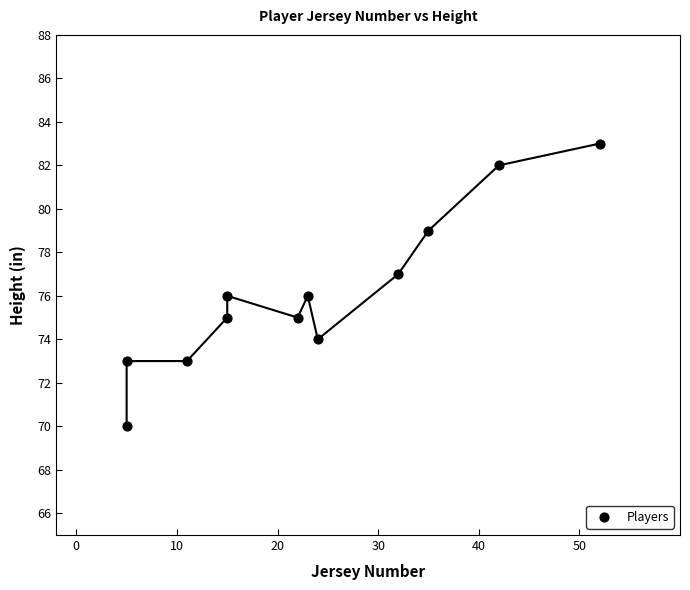

What is the average X value?

23